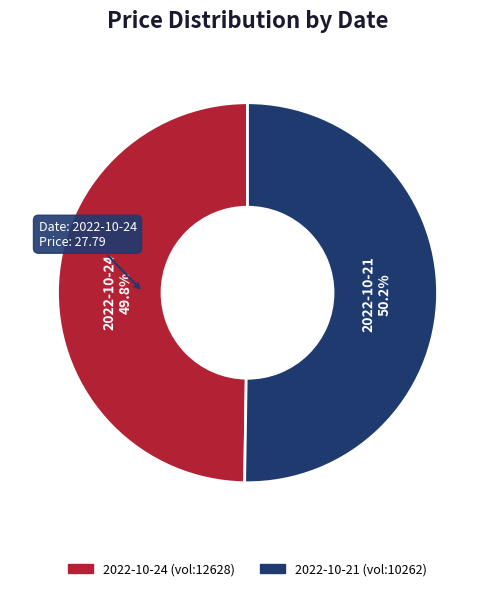

Count the number of slices in the pie.

2